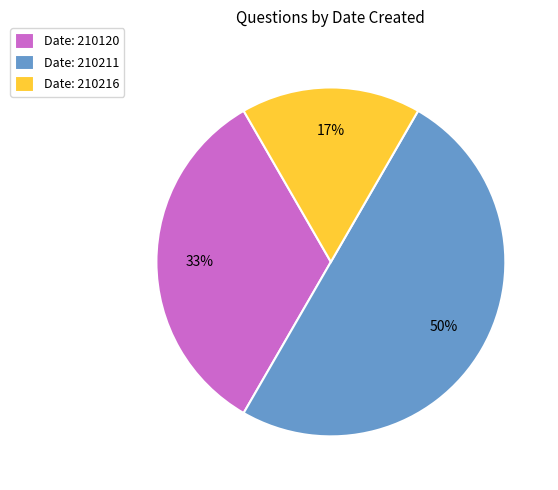

Do Date: 210211 and Date: 210120 together represent more than half of the pie?

Yes